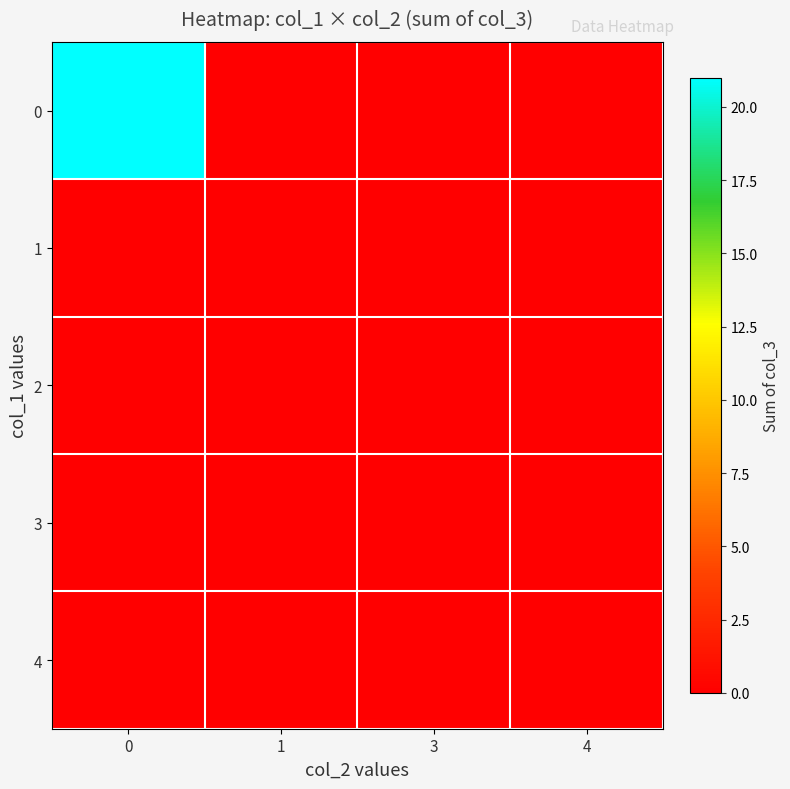

Reading left to right, transcribe all the data shown in this chart.

0: 0=21	1=0	3=0	4=0
1: 0=0	1=0	3=0	4=0
2: 0=0	1=0	3=0	4=0
3: 0=0	1=0	3=0	4=0
4: 0=0	1=0	3=0	4=0